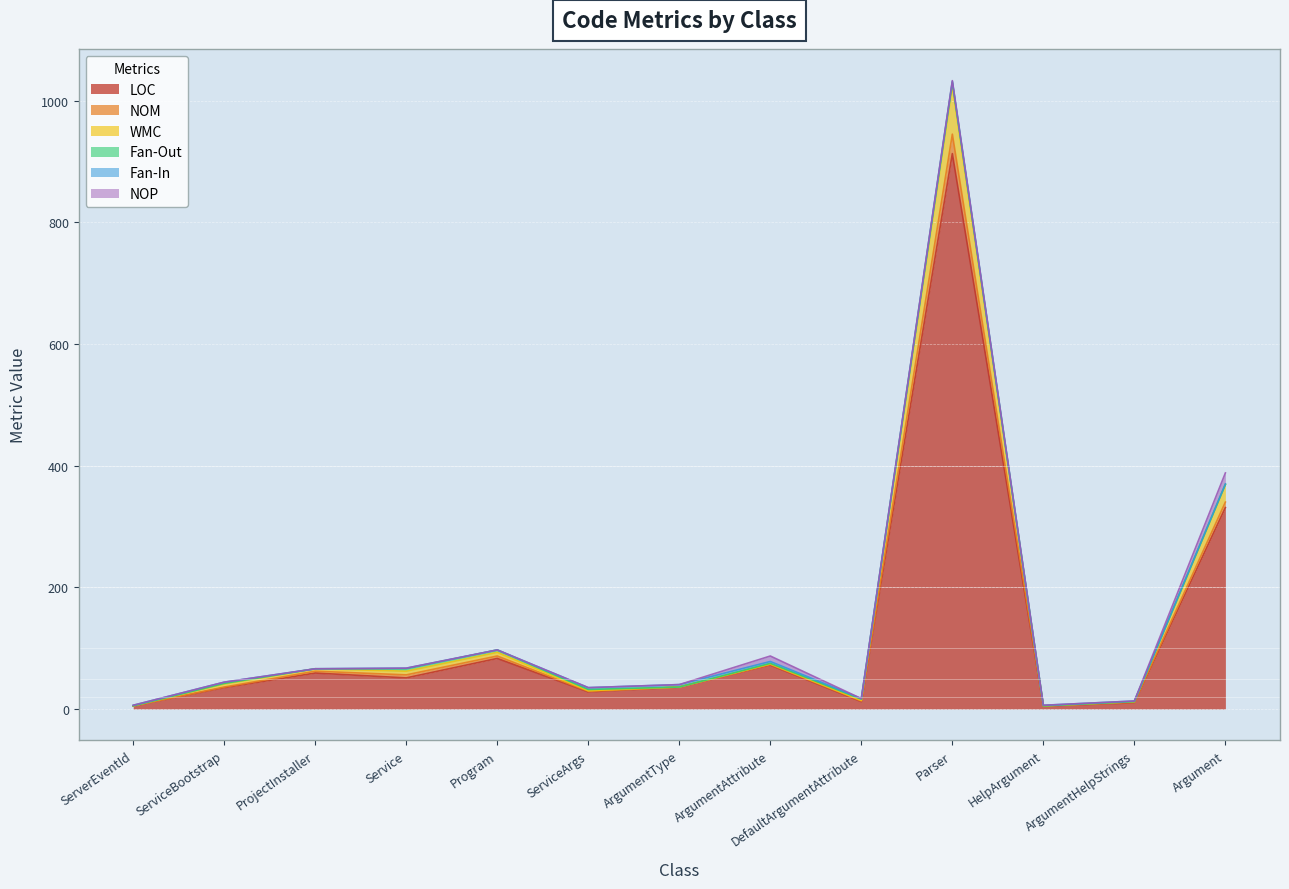

What is the highest value of the LOC series?

913